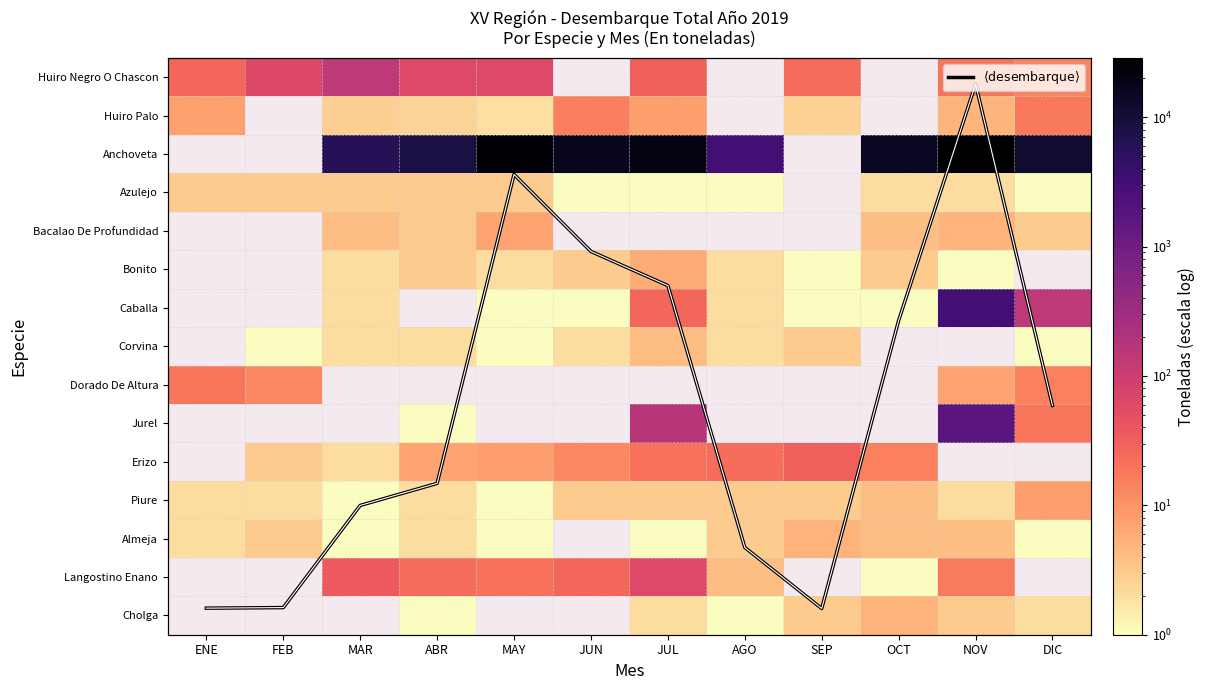

Count the number of data series in this chart.

16